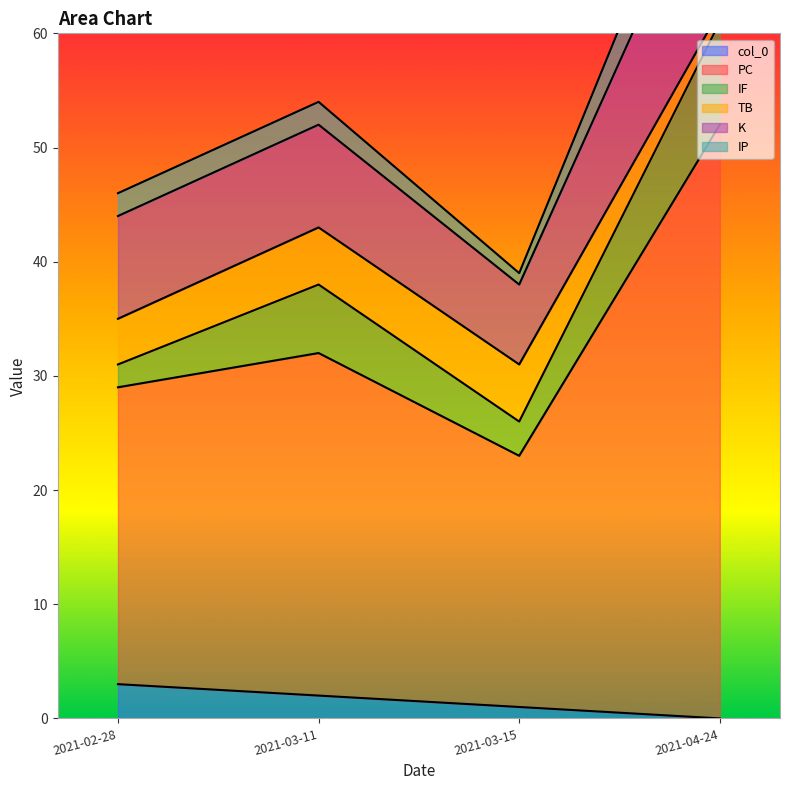

What is the difference between the IF values at 2021-04-24 and 2021-03-15?

4